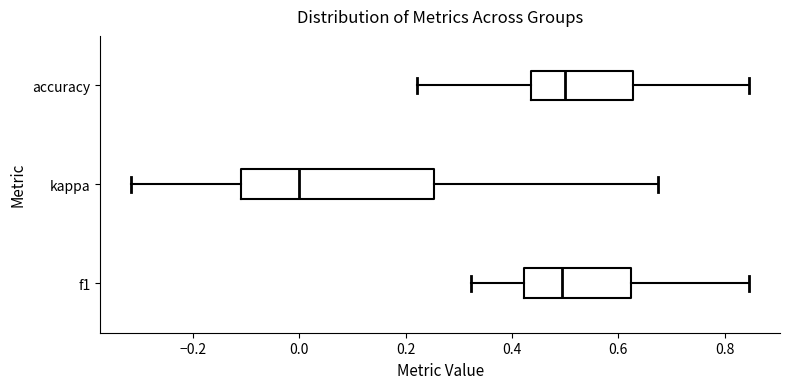

Reading bottom to top, transcribe this box plot: for each box, give where its median line is, the range the box spans, and where its two whiskers end, as read against the x-axis. The values are not printed on the chart, so give them approximately, as read against the axis.

f1: median 0.50, box 0.42 to 0.62, whiskers 0.32 to 0.84
kappa: median 0.00, box -0.10 to 0.26, whiskers -0.32 to 0.68
accuracy: median 0.50, box 0.44 to 0.62, whiskers 0.22 to 0.84